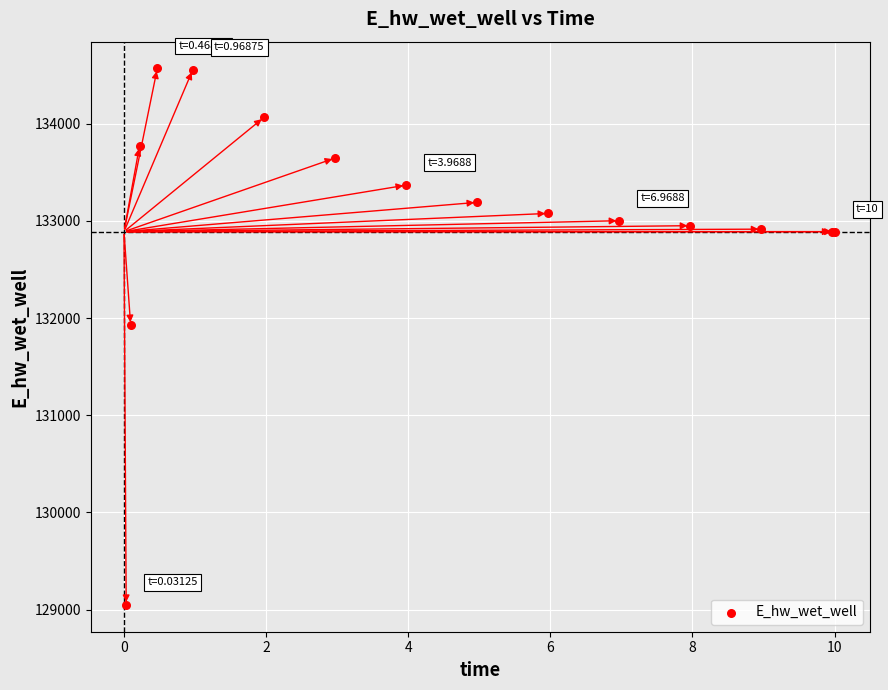

What Y value in the scatter plot is closest to 131809?

131929.0